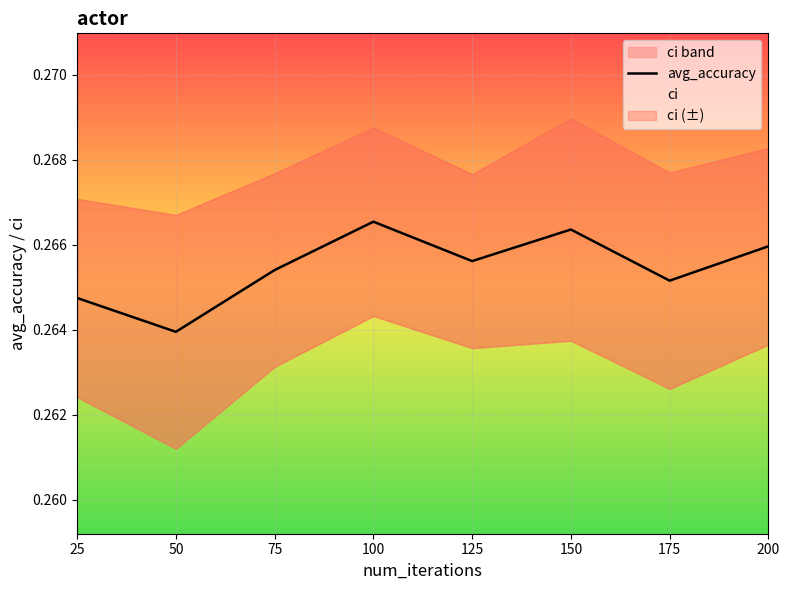

Reading left to right, extract all data points from this chart.

25=0.3	50=0.3	75=0.3	100=0.3	125=0.3	150=0.3	175=0.3	200=0.3